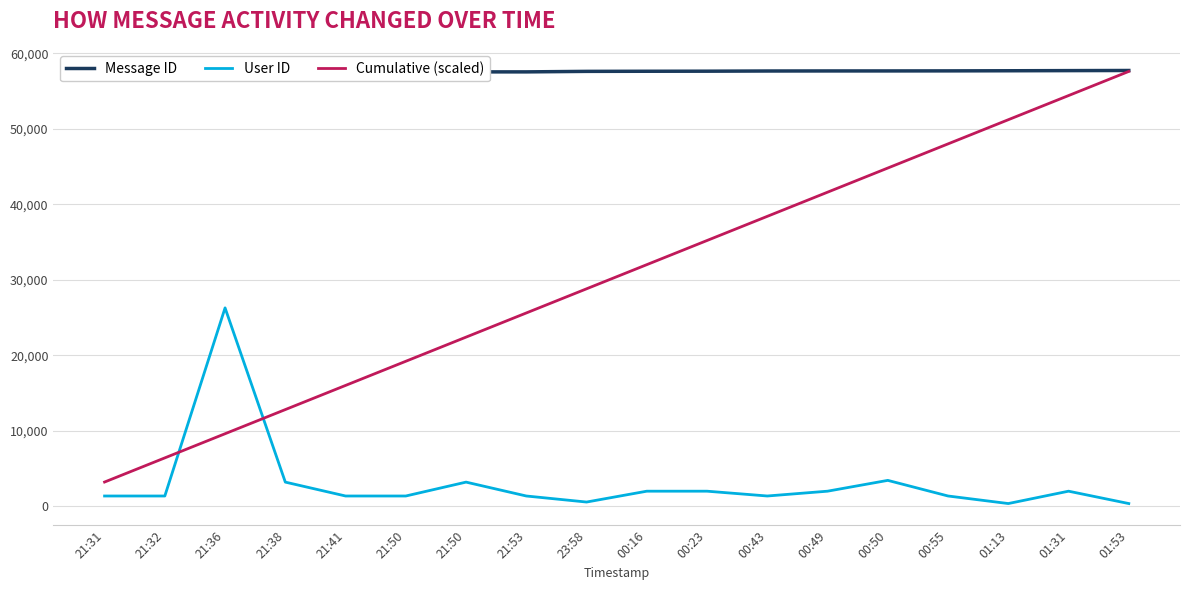

Does the chart display data point markers on the line(s)?

No